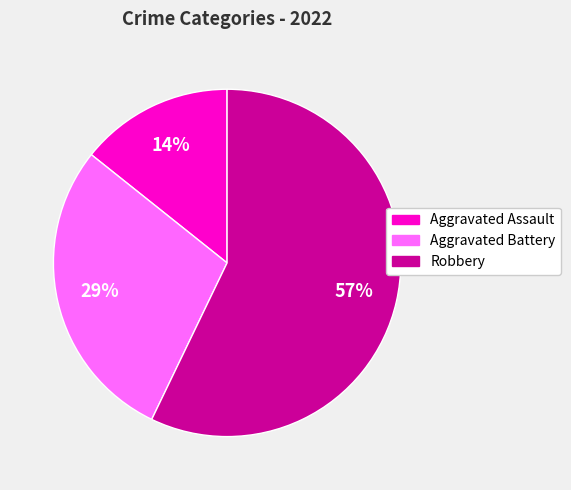

The Robbery slice represents 57% of the pie. True or false?

True